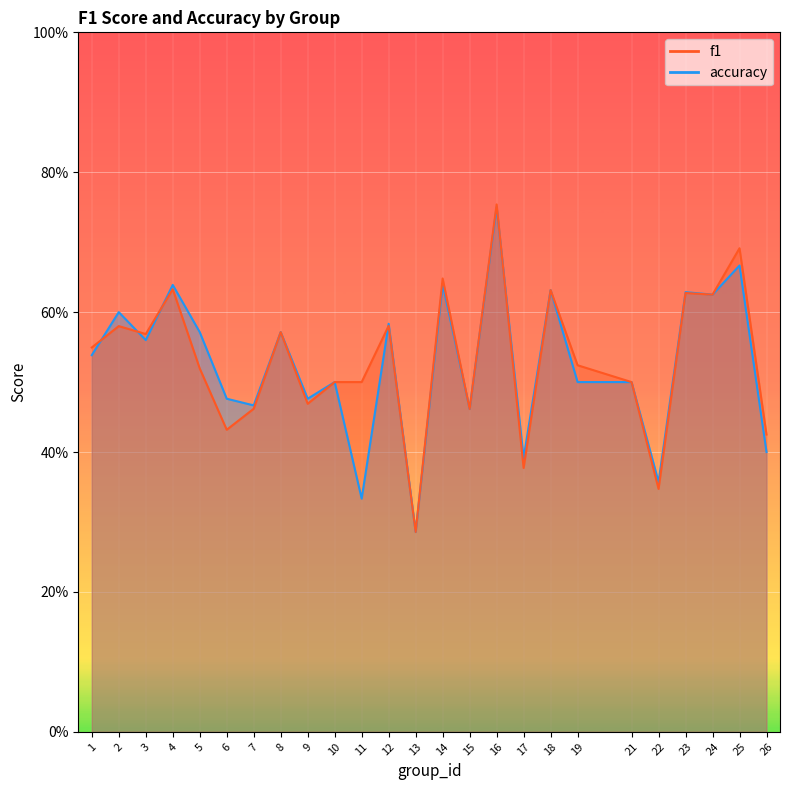

Count the f1 values in the range 0 to 1.

25